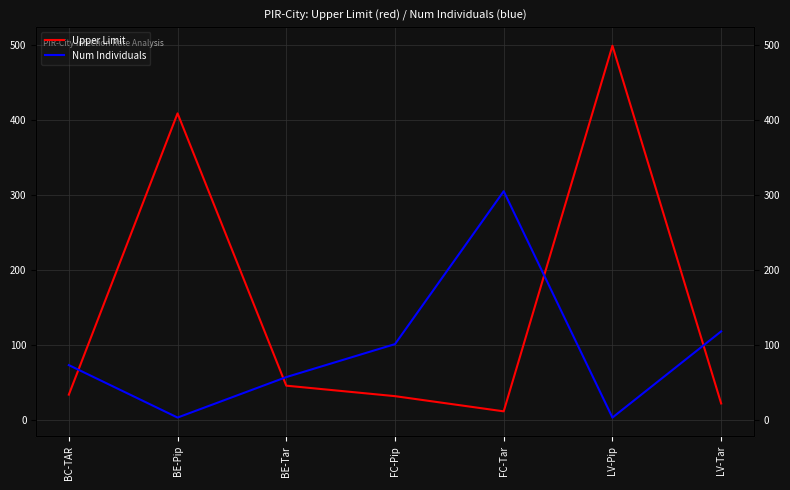

What is the difference between the highest and lowest values at LV-Pip?

496.1